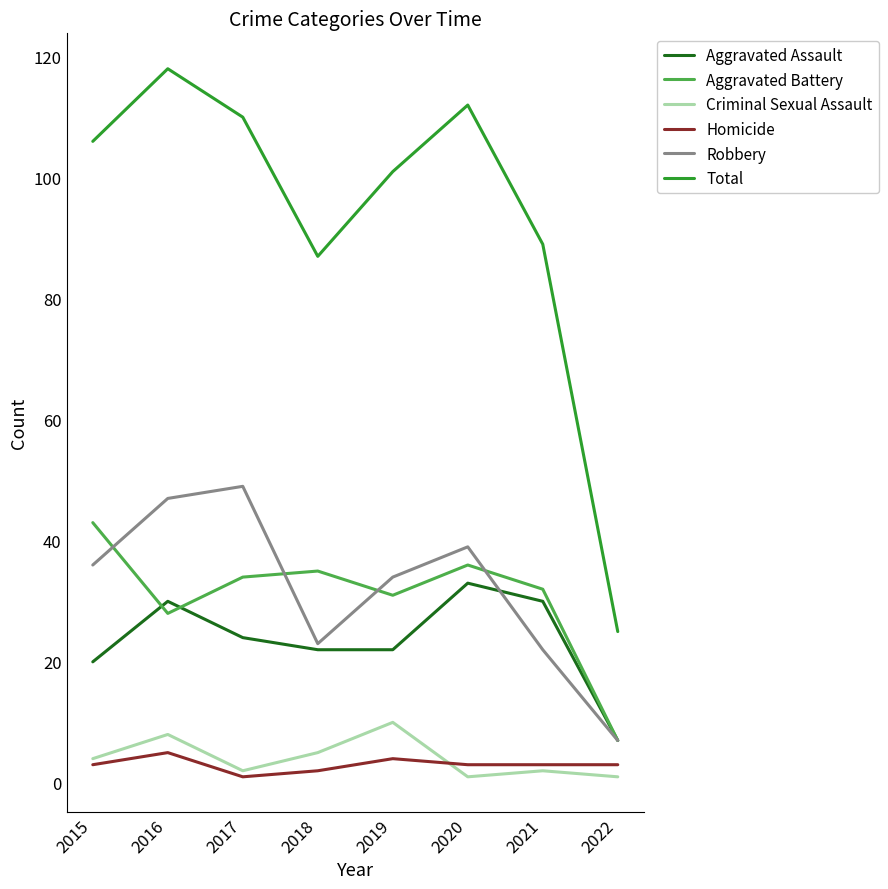

At which label is Total closest to 71?

2018